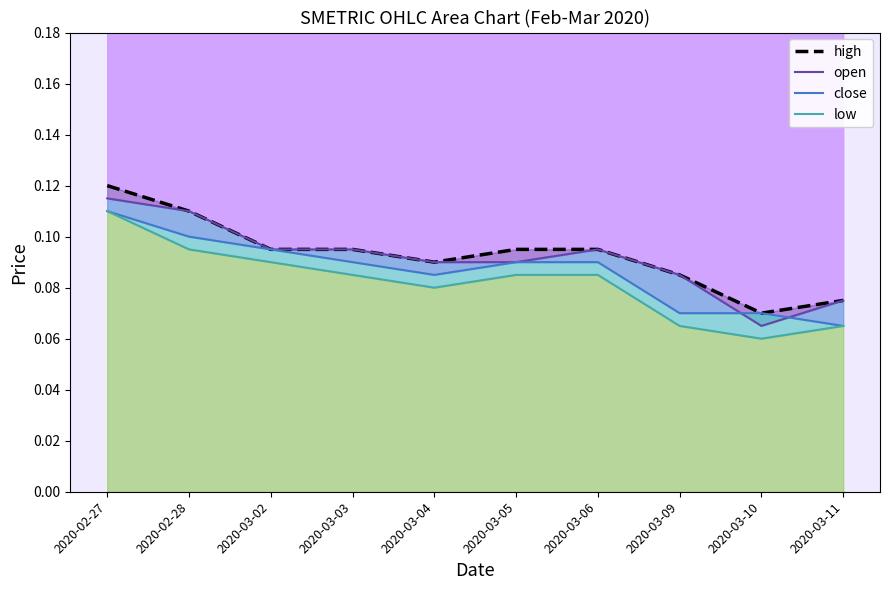

What is the value of the close line point at the 5th from the left?

0.1